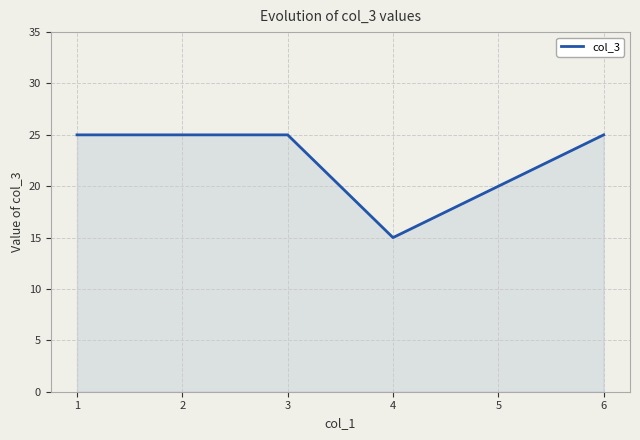

The chart shows a value of 15 at 1. True or false?

False